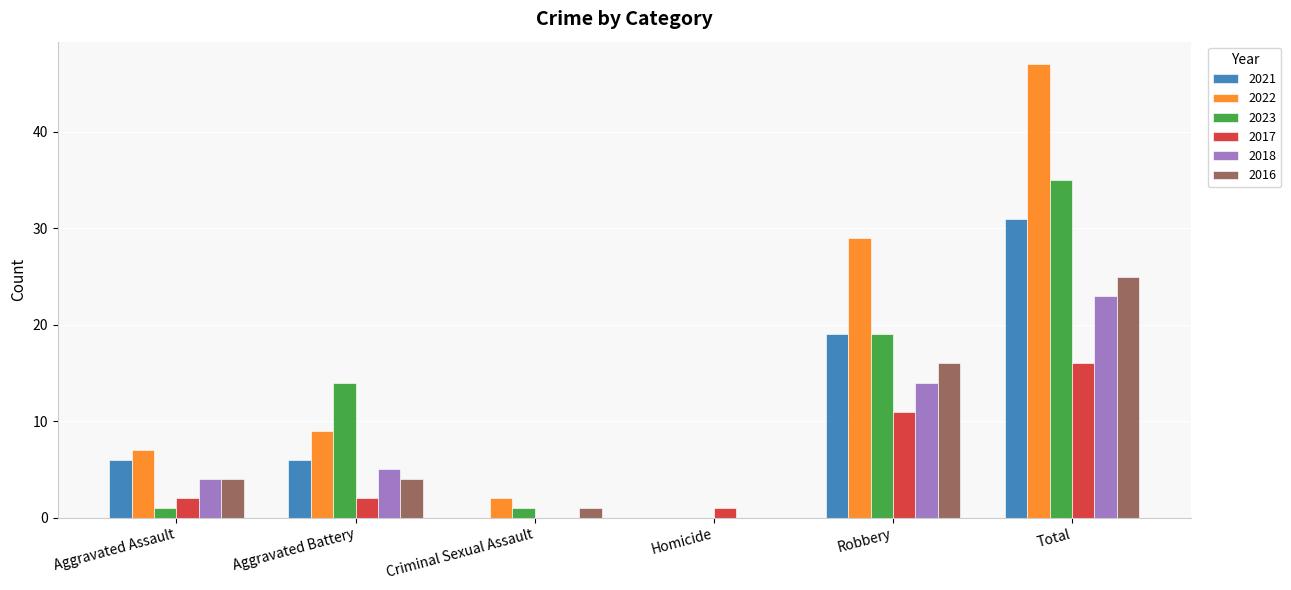

True or false: 2022 has a value of 9 at Aggravated Battery.

True